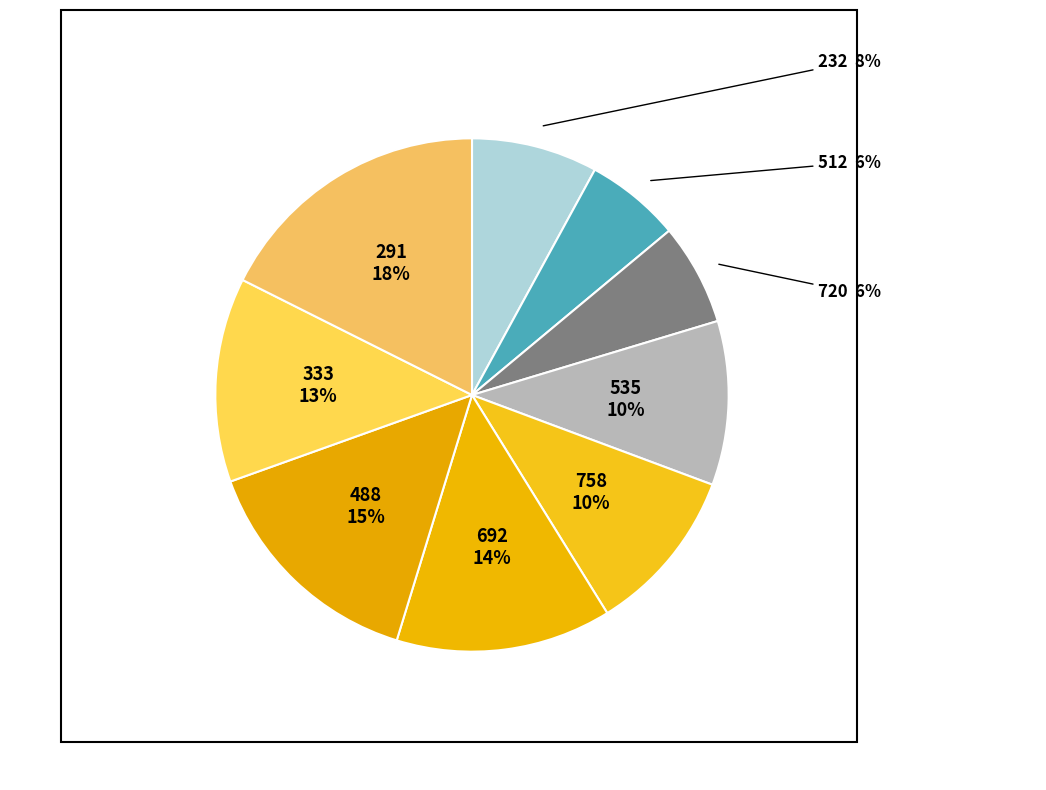

How many slices are in this pie chart?

9